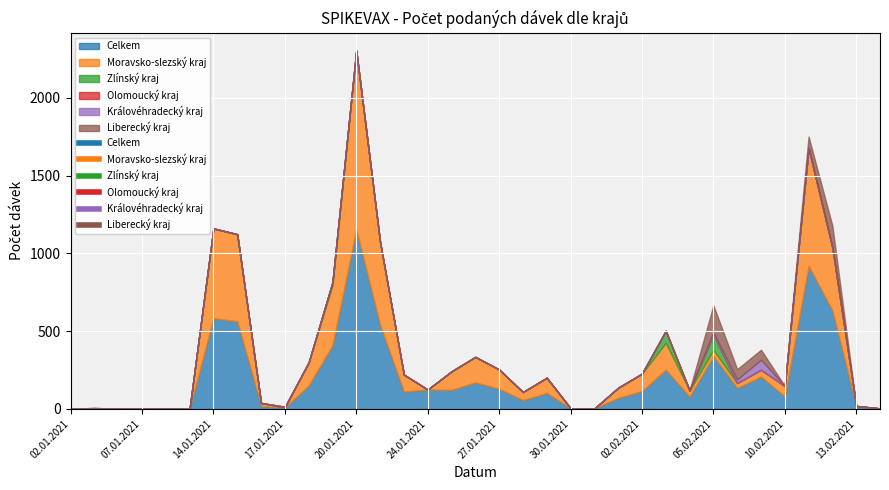

At which category does Královéhradecký kraj reach its first local peak?

17.01.2021